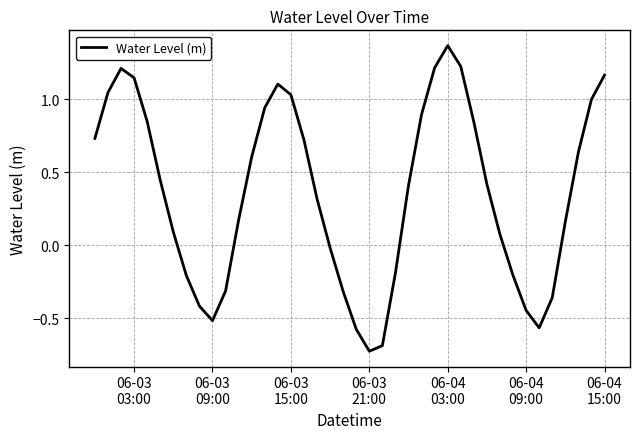

What is the difference between the maximum and minimum values?

2.1